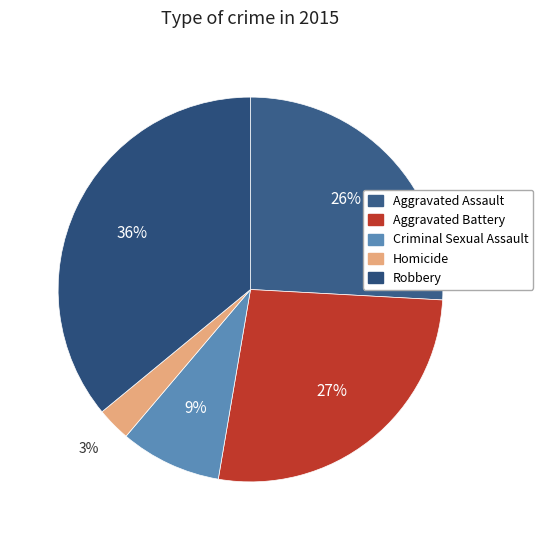

How many slices are in this pie chart?

5